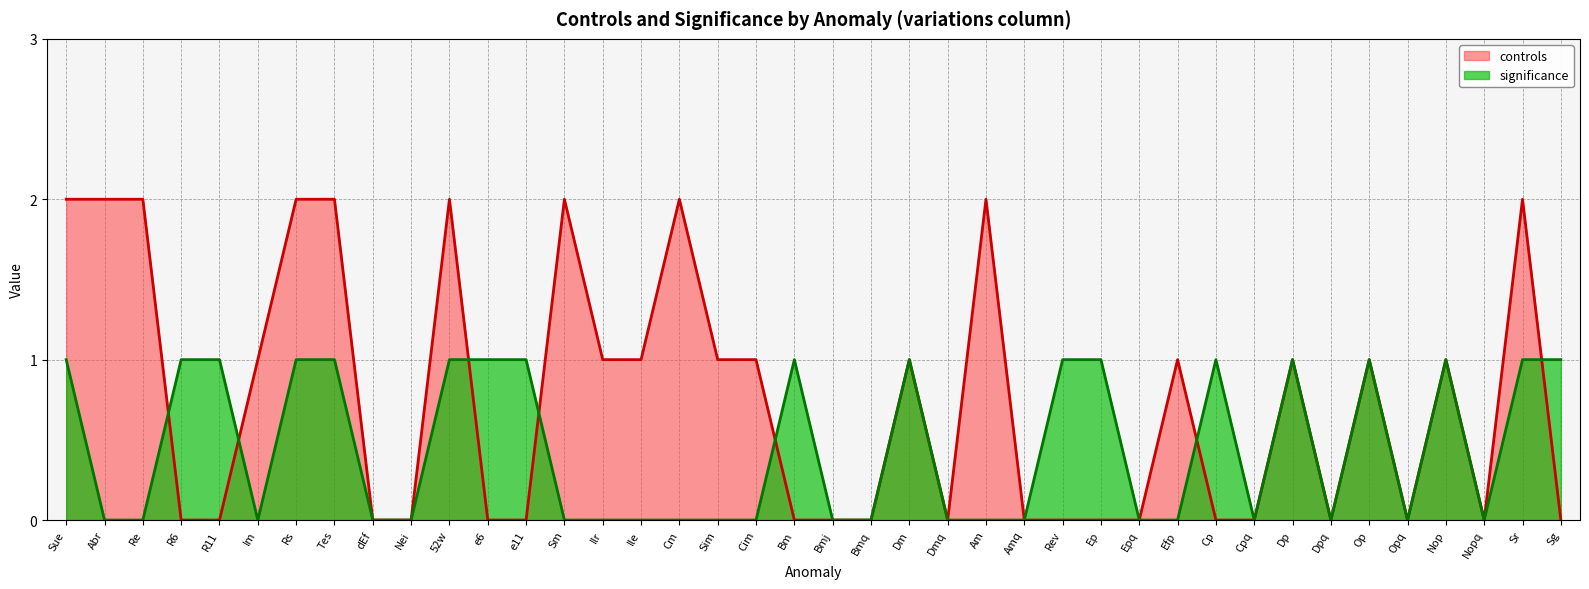

True or false: significance and controls intersect in this chart.

True